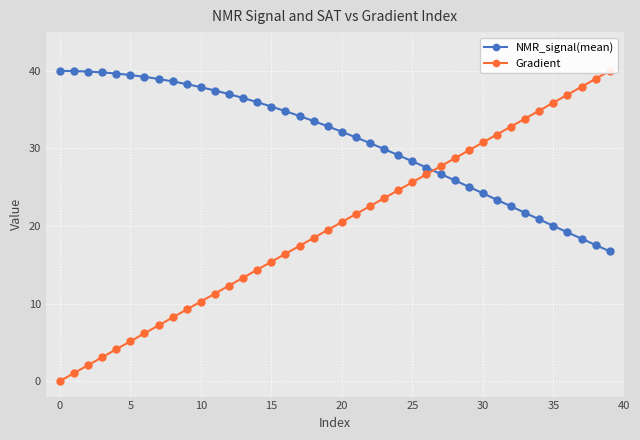

What is the value of the NMR_signal(mean) point at the 22nd from the left?

31.4